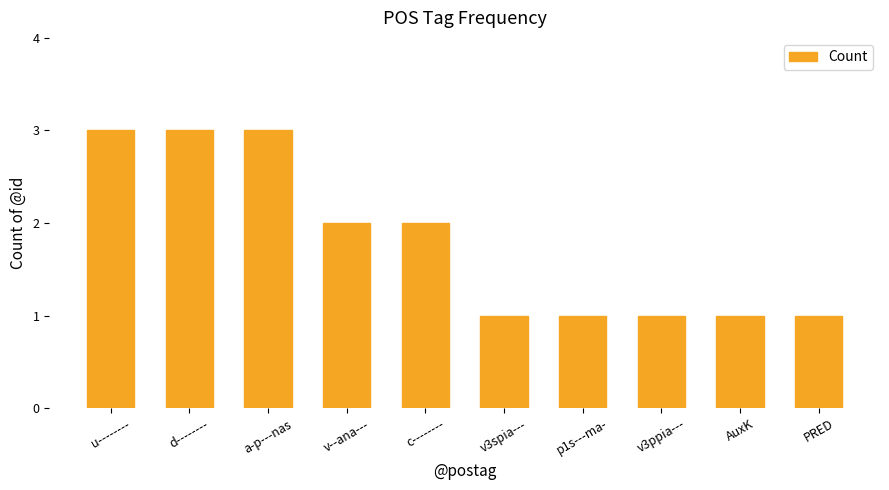

True or false: the data shows 1 at v3spia---.

True